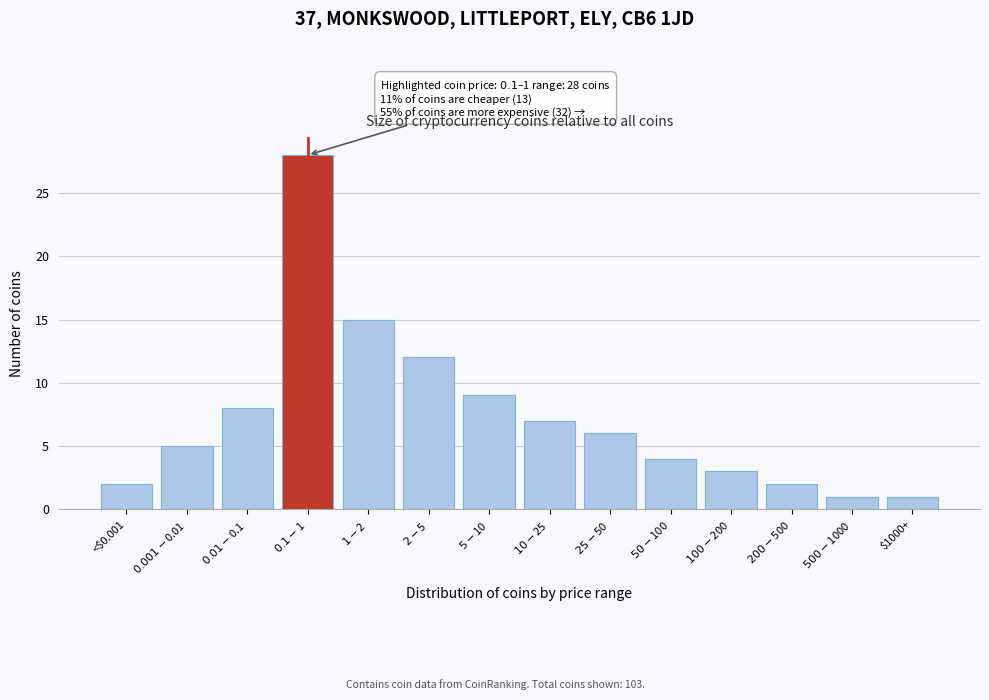

Reading left to right, list all the values displayed in this chart.

2	5	8	28	15	12	9	7	6	4	3	2	1	1